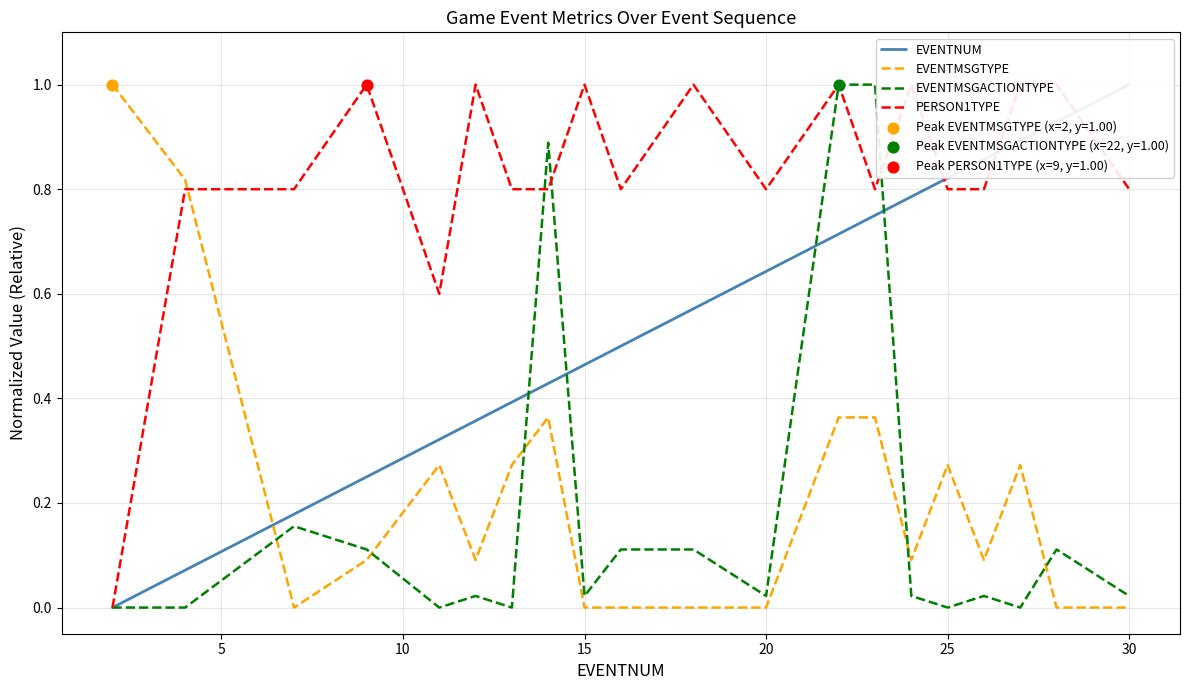

Which series has the largest total across all categories?

PERSON1TYPE